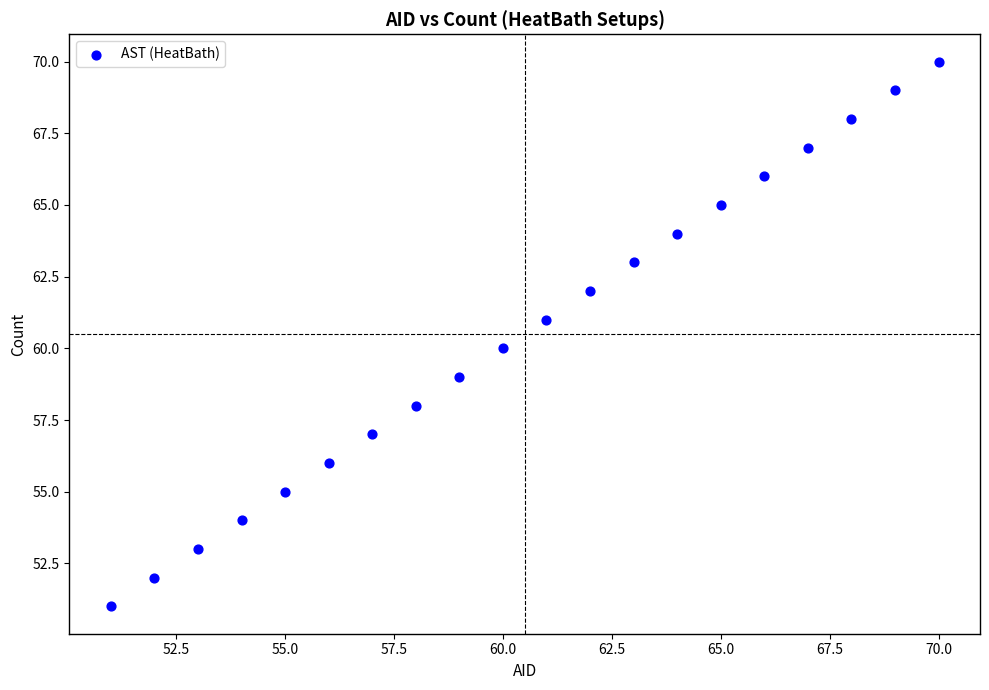

What is the range of X values (max minus min)?

19